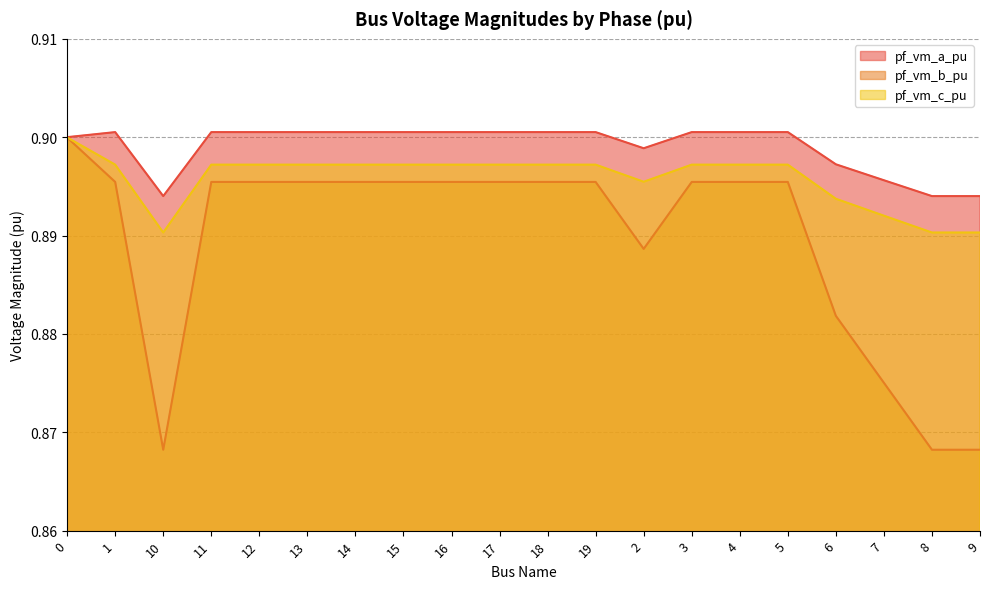

Which has a higher value, 11 or 3?

3